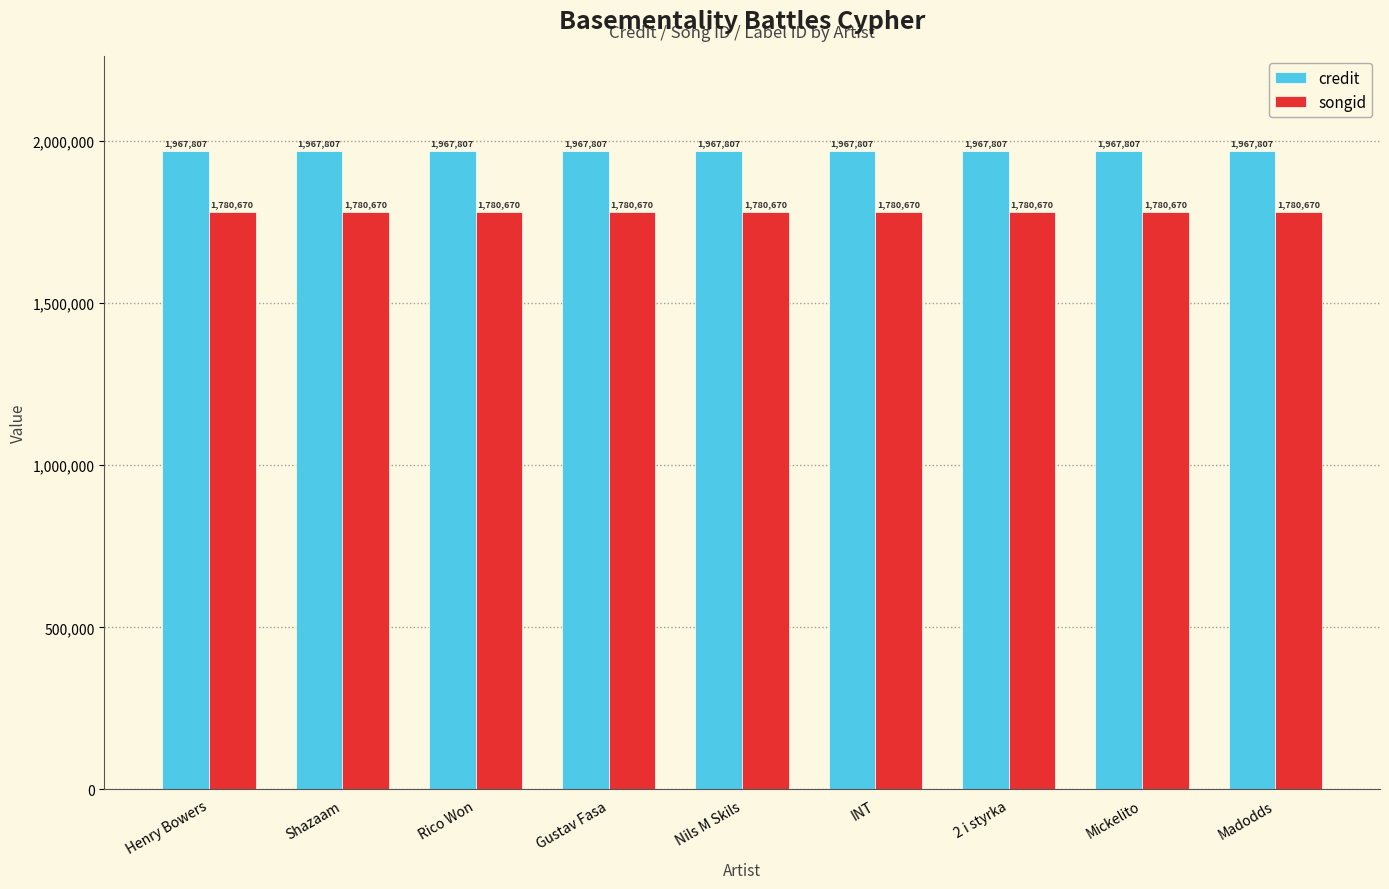

How many bars are there in total?

18